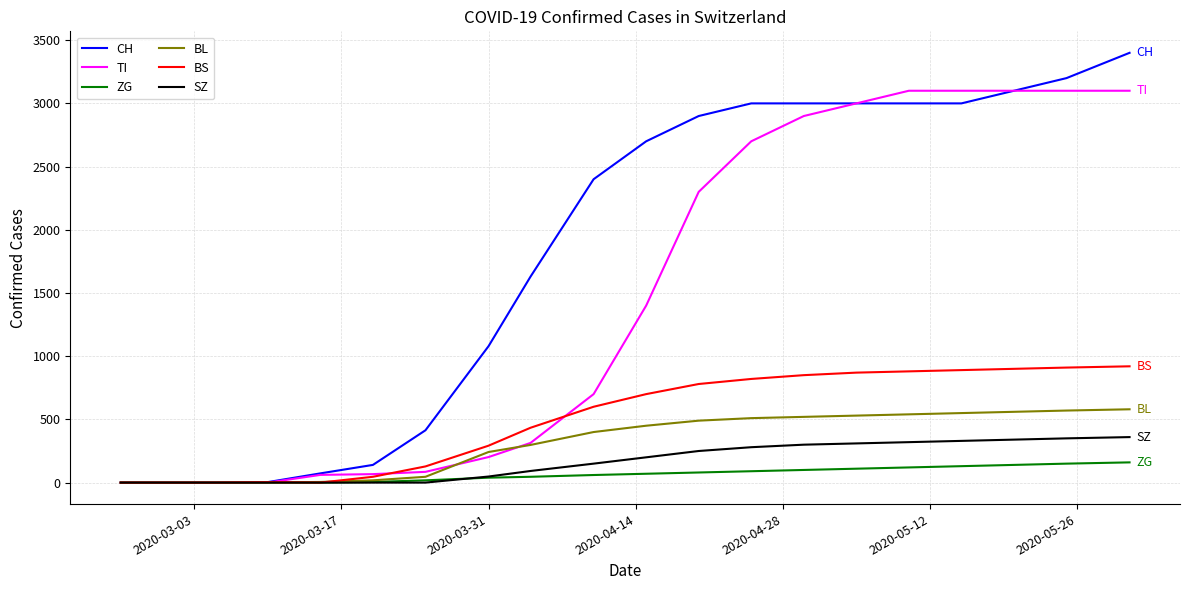

Which series has the largest total across all categories?

CH